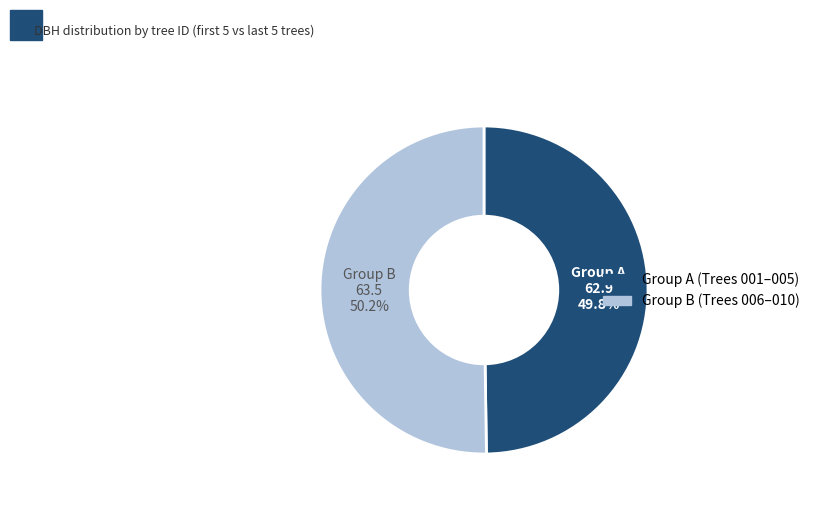

Does any single category account for the majority?

Yes